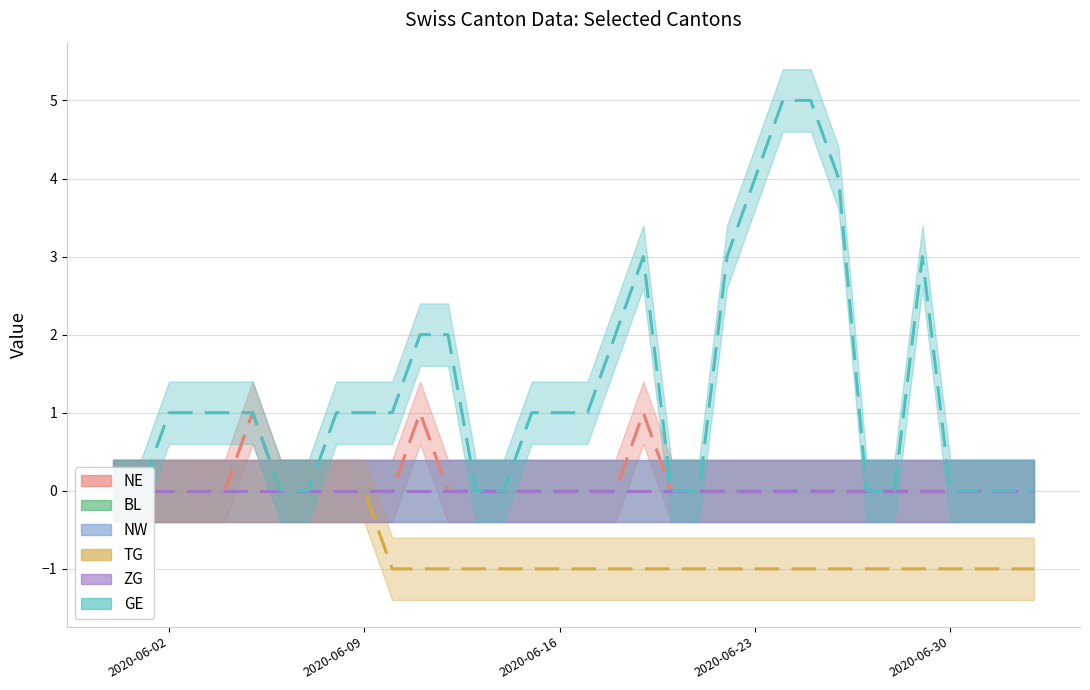

What is the value of the TG point at the 25th from the left?

-1